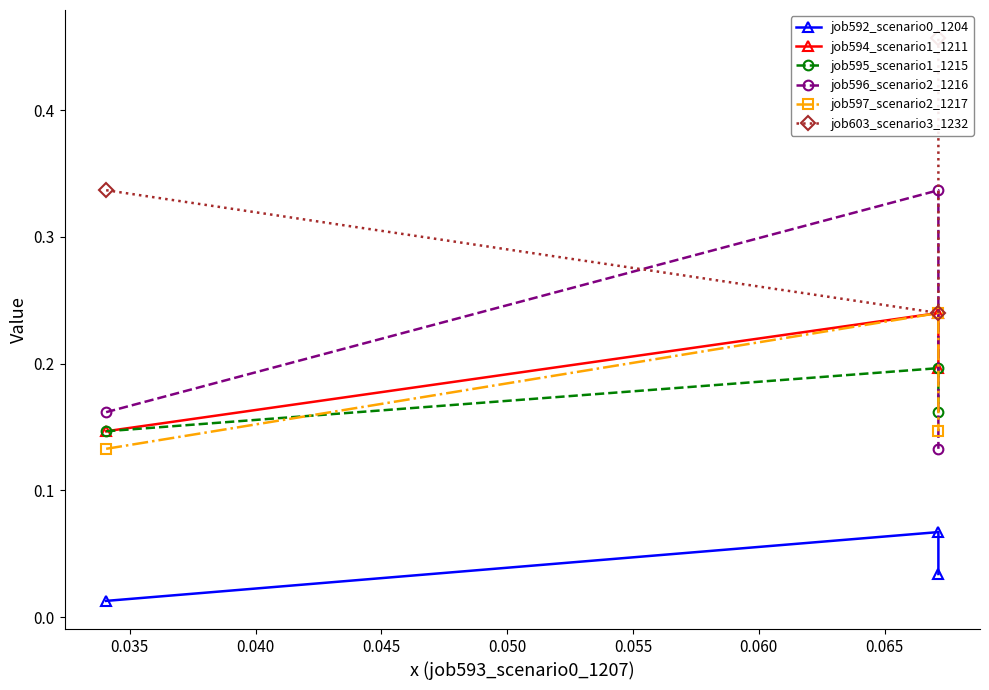

What is the difference between the job597_scenario2_1217 values at 0.035 and 0.040?

0.1